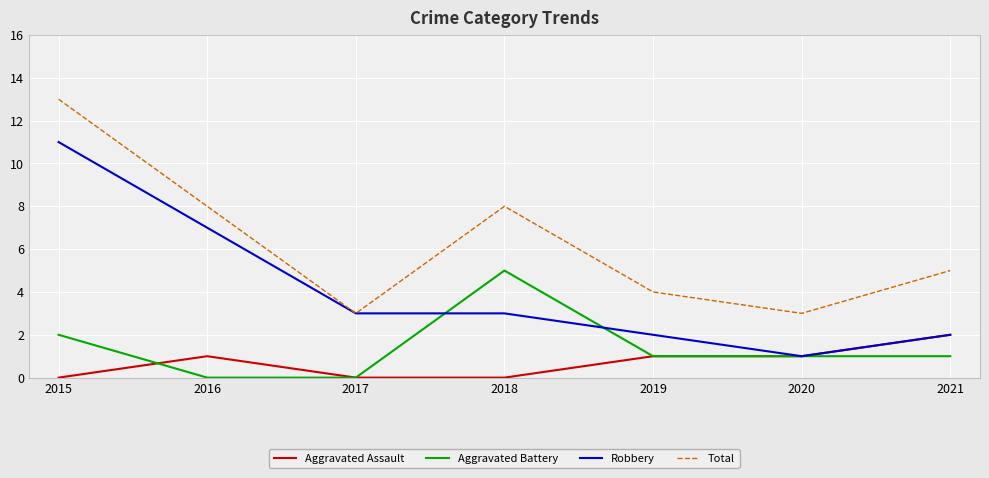

Is the value of Robbery at 2018 greater than the value of Aggravated Battery at 2021?

Yes